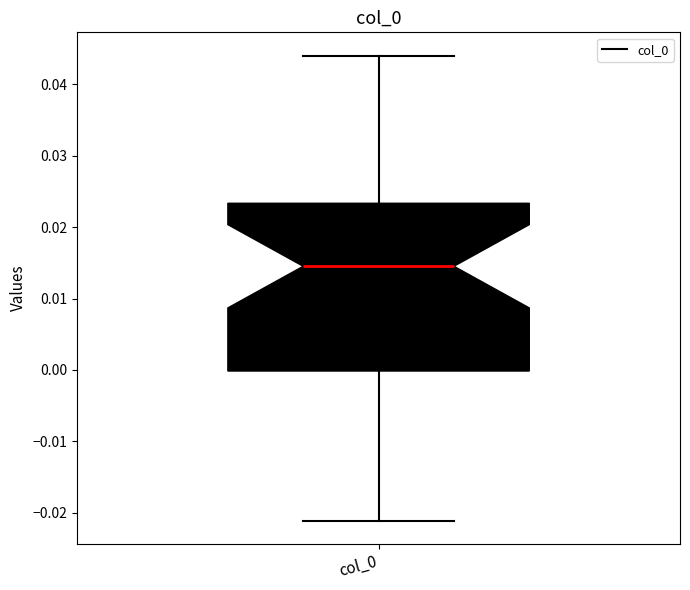

Read this box plot against the y-axis: the position of the median line, the range covered by the box, and the ends of both whiskers. The values are not printed on the chart, so give them approximately, as read against the axis.

median 0.015, box 0.000 to 0.023, whiskers -0.021 to 0.044